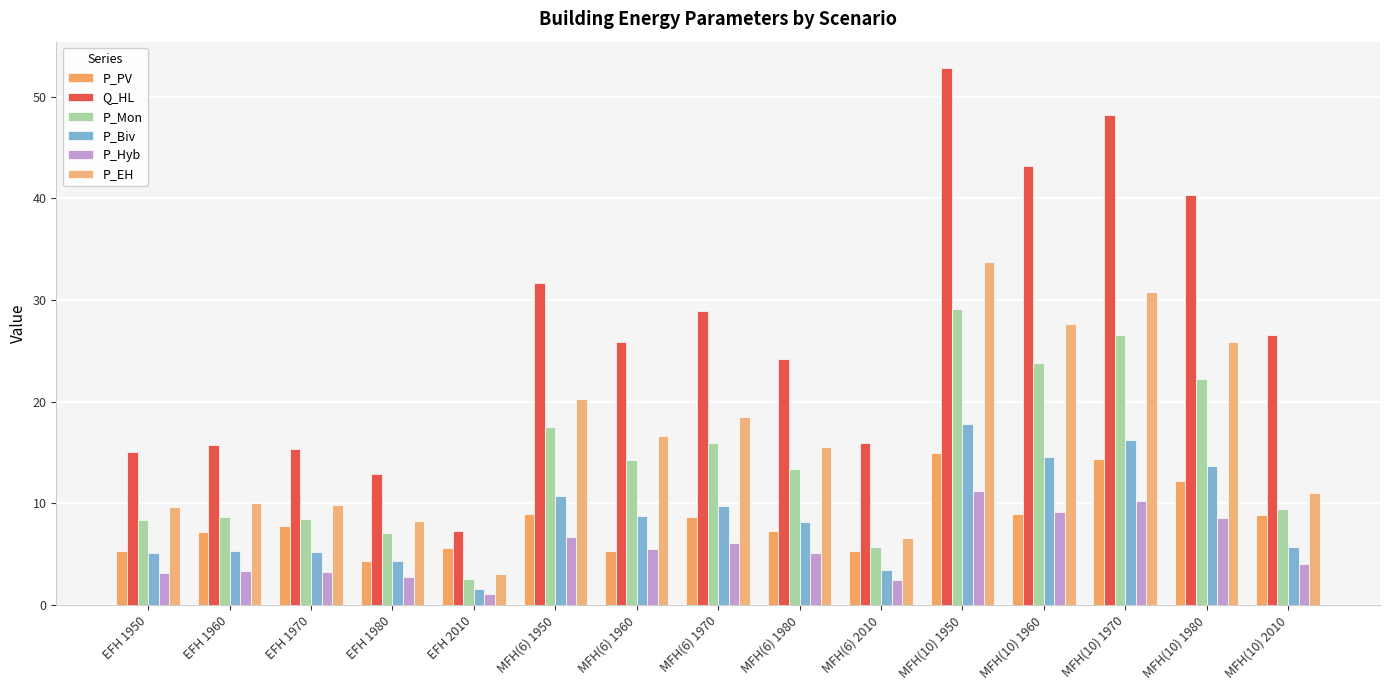

What is the total value across all series at EFH 1970?

49.8